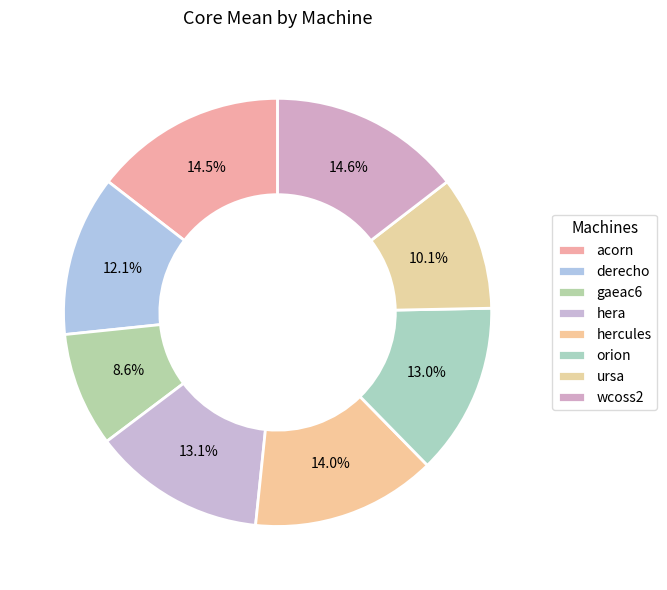

To the nearest percent, what is the difference between the wcoss2 and orion slice percentages?

2%